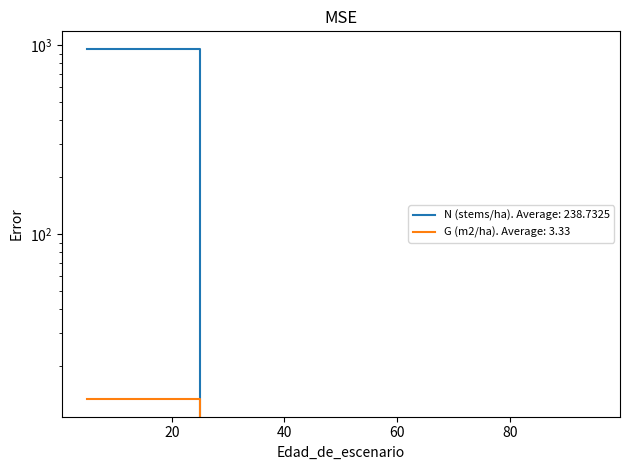

Reading left to right, extract all data points from this chart.

N (stems/ha): 954.9	954.9	954.9	954.9	0.0	0.0	0.0	0.0	0.0	0.0	0.0	0.0	0.0	0.0	0.0	0.0
G (m2/ha): 13.3	13.3	13.3	13.3	0.0	0.0	0.0	0.0	0.0	0.0	0.0	0.0	0.0	0.0	0.0	0.0